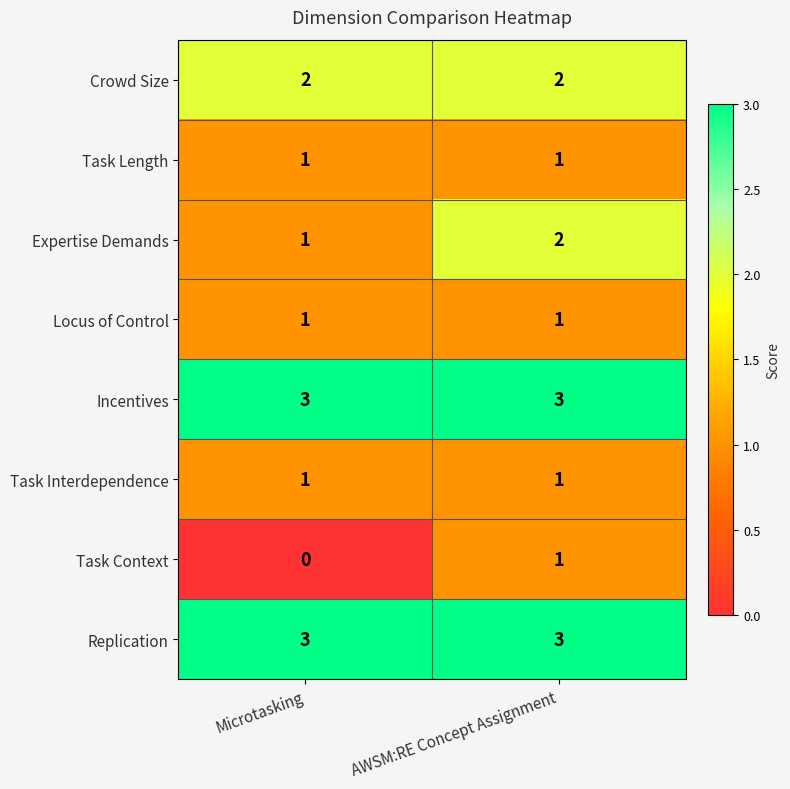

What is the sum of all Incentives values?

6